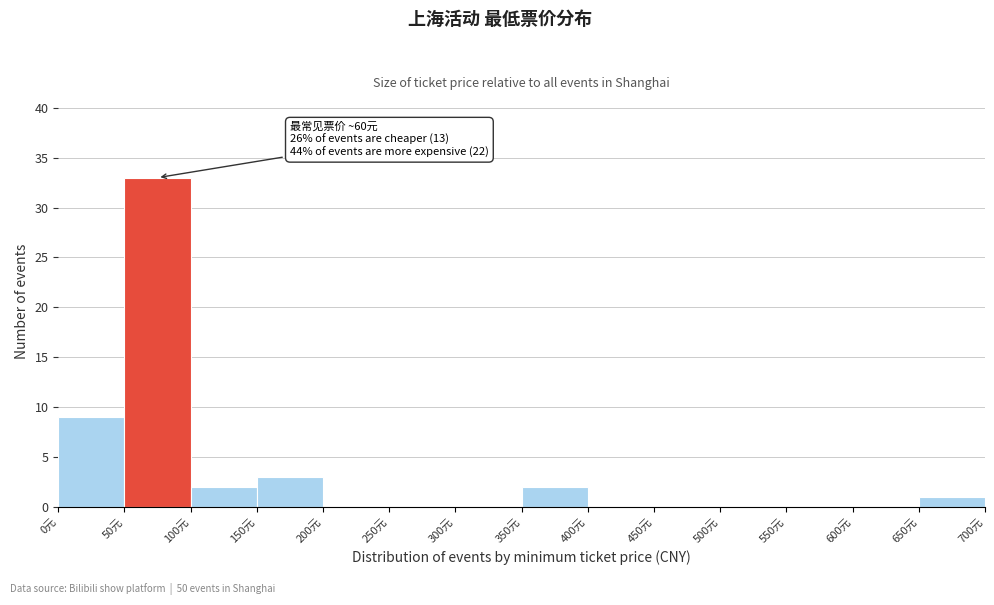

Over which range of the x-axis is the bar tallest?

50 to 100